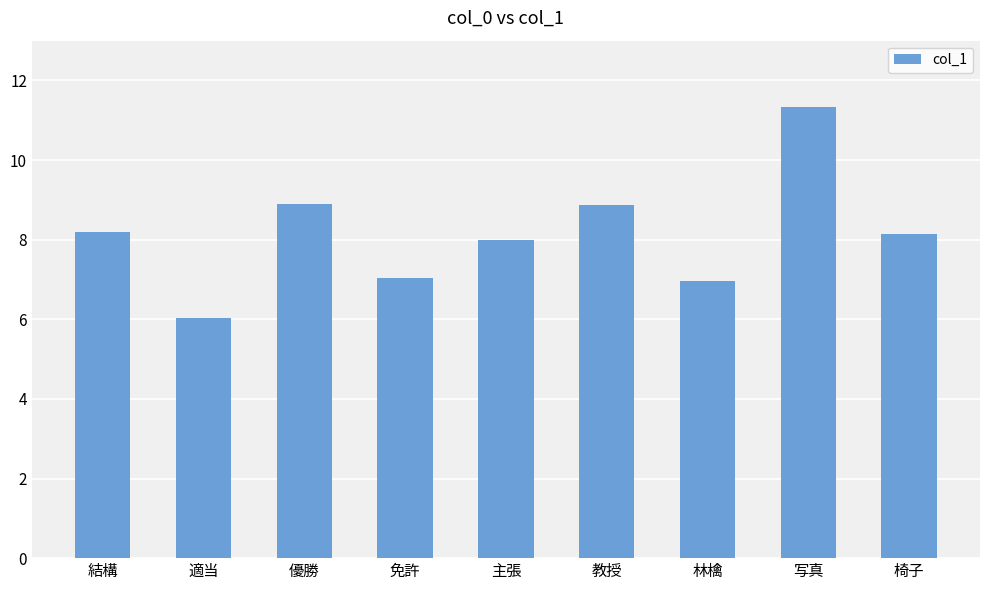

What is the greatest value displayed?

11.3